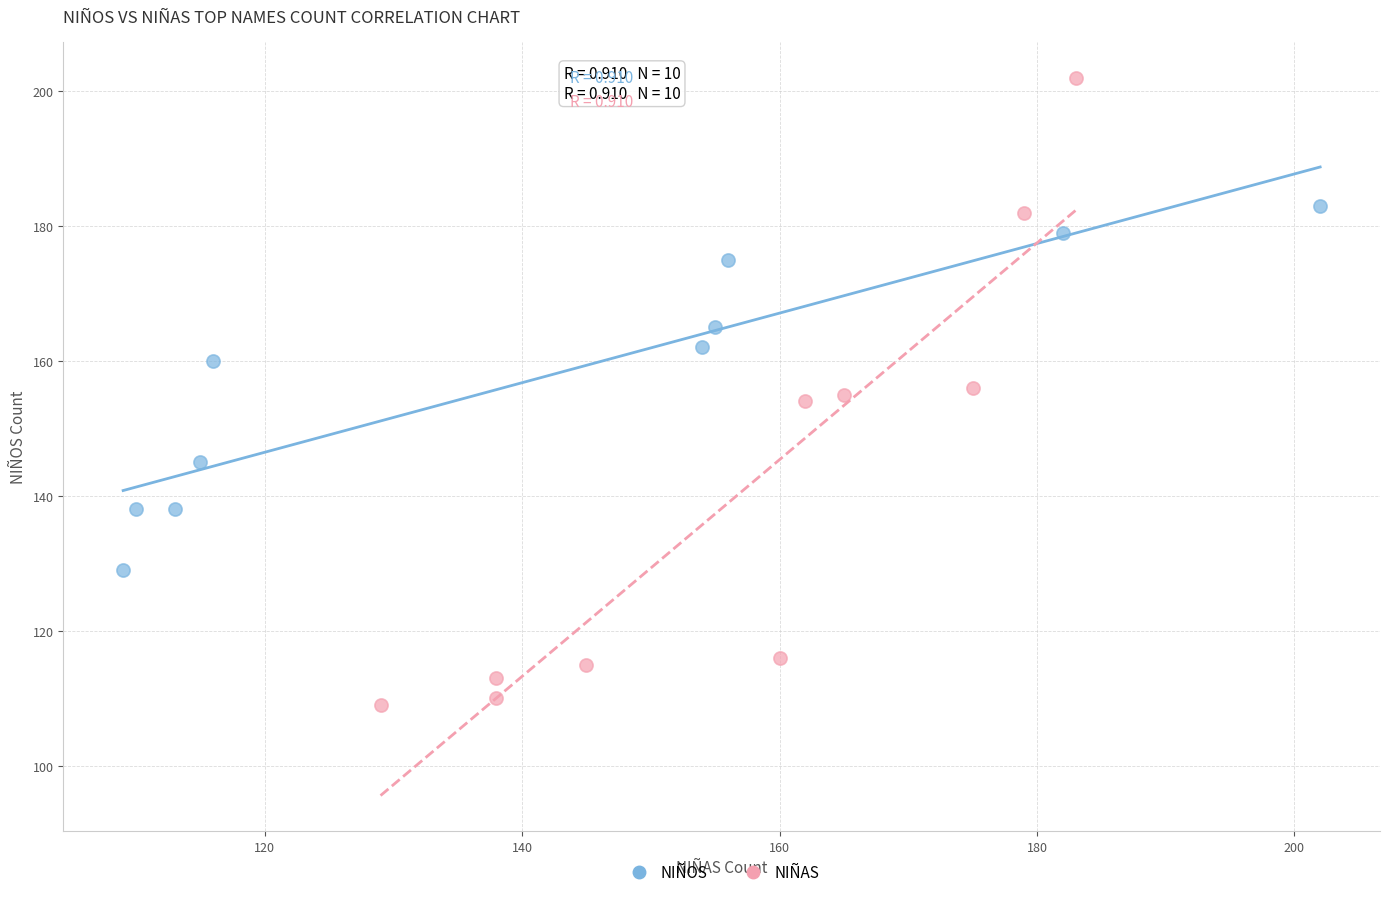

Which series has the largest Y range (max minus min)?

NIÑAS